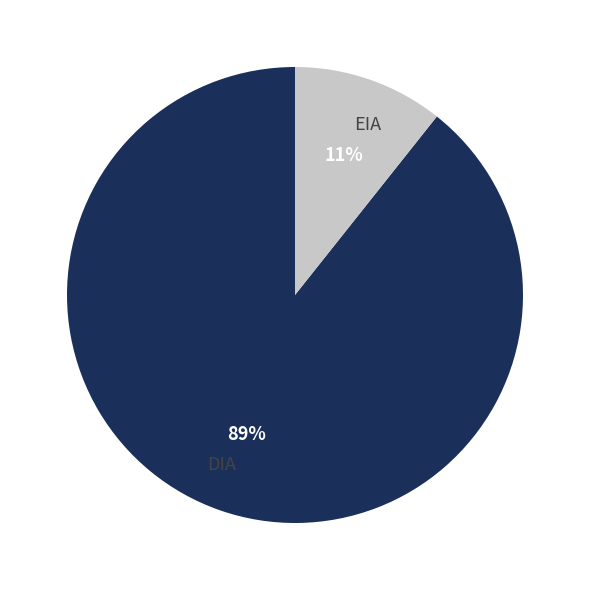

Is it true that DIA is 89% of the pie?

True